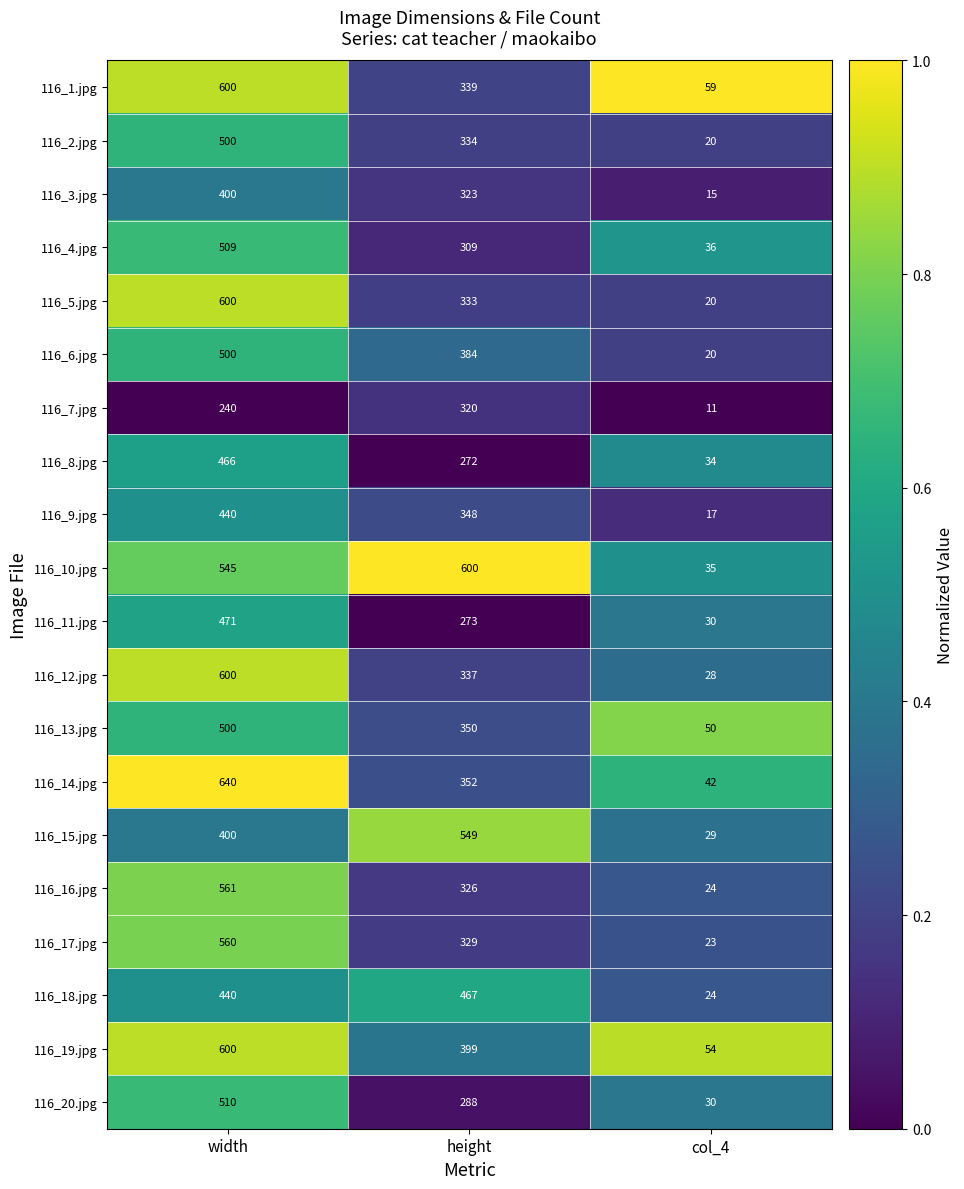

What is the total value across all series at height?

7232